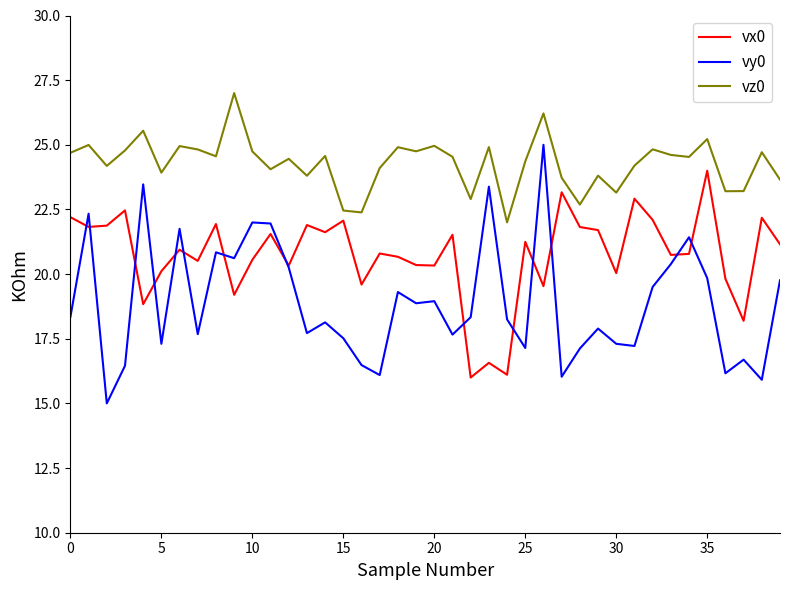

Which series has the largest range (max minus min)?

vy0